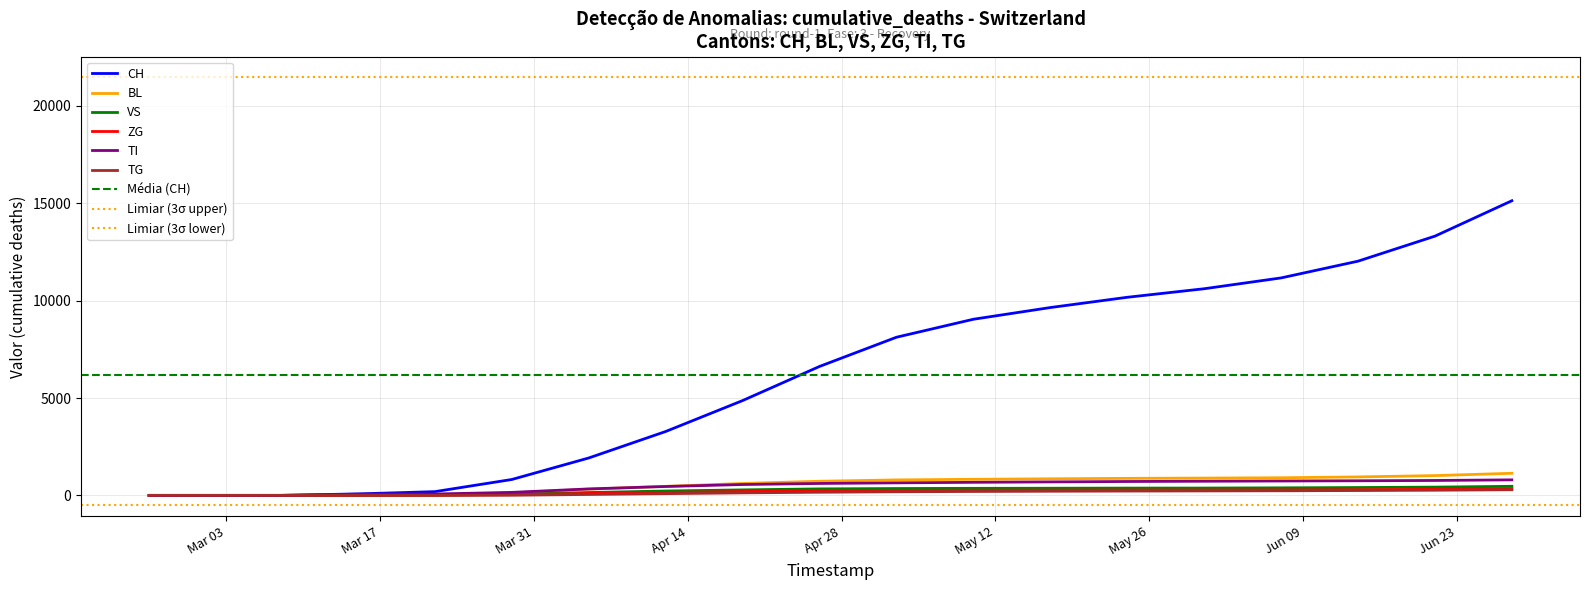

Rank the series by their maximum value, from lowest to highest.

TG, ZG, VS, TI, BL, CH